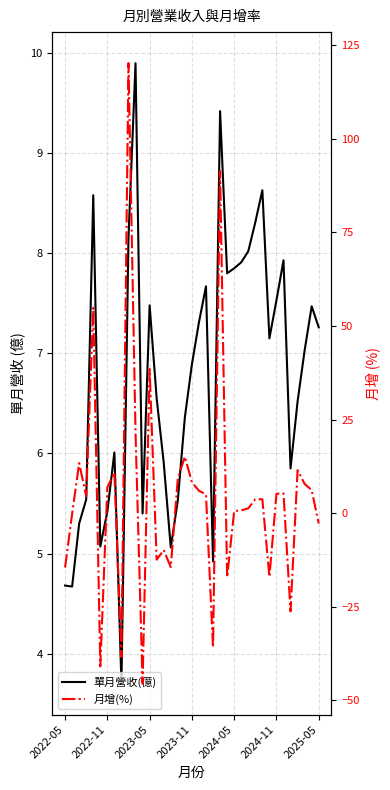

How many times do 月增(%) and 單月營收(億) cross each other?

16